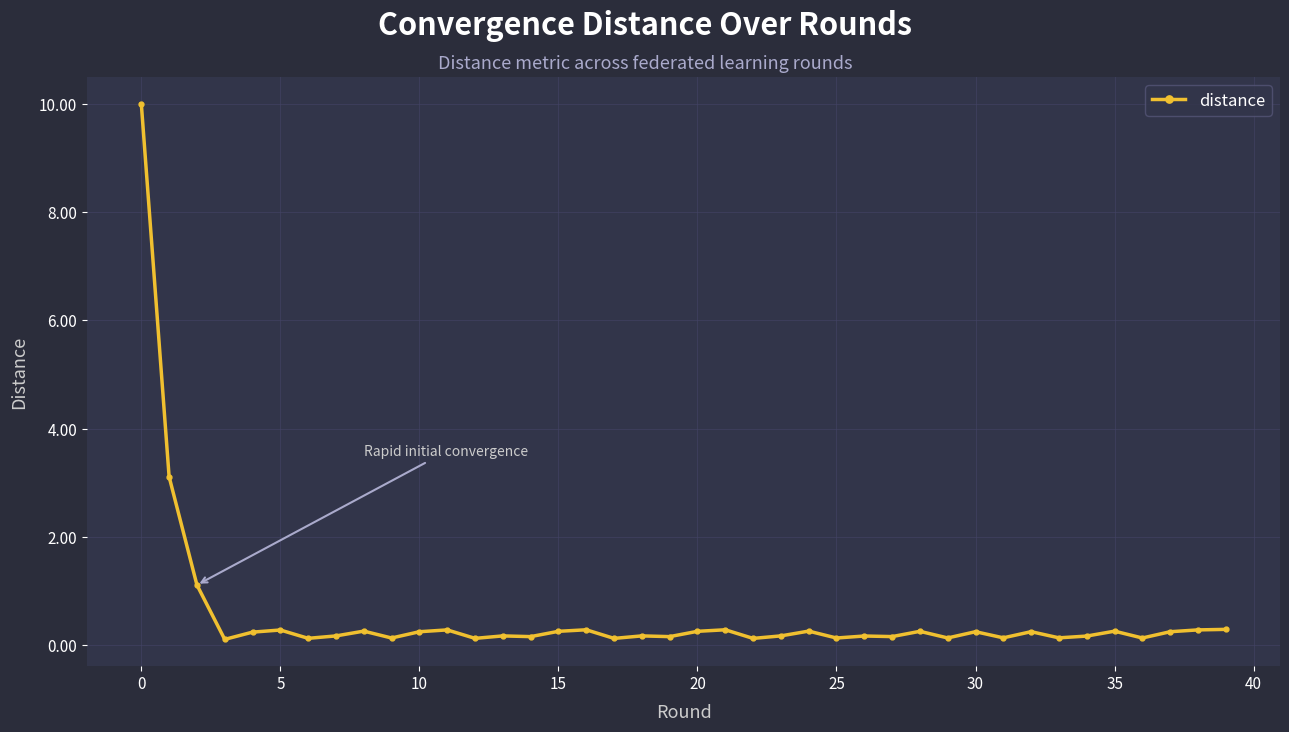

What is the sum of all values?

21.8